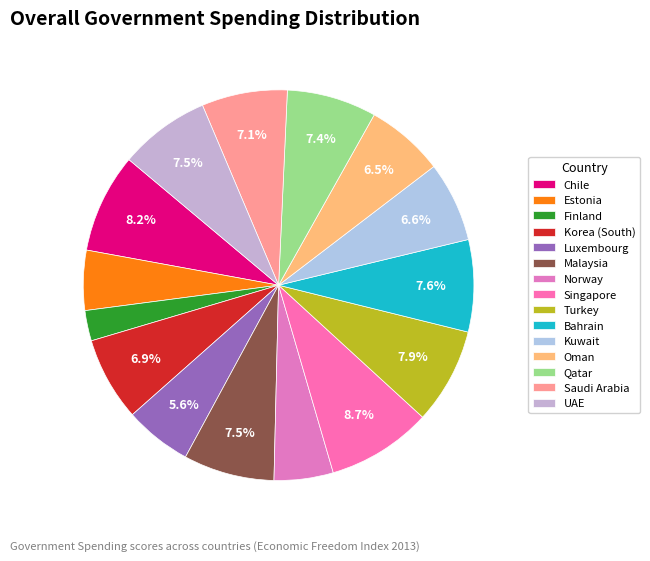

What percentage is NOT represented by Singapore?

91.3%